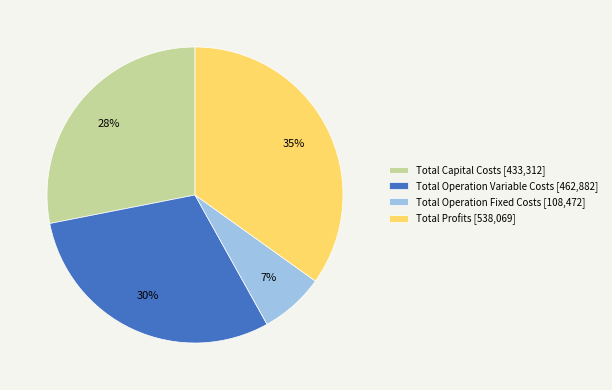

Which slice is the smallest?

Total Operation Fixed Costs